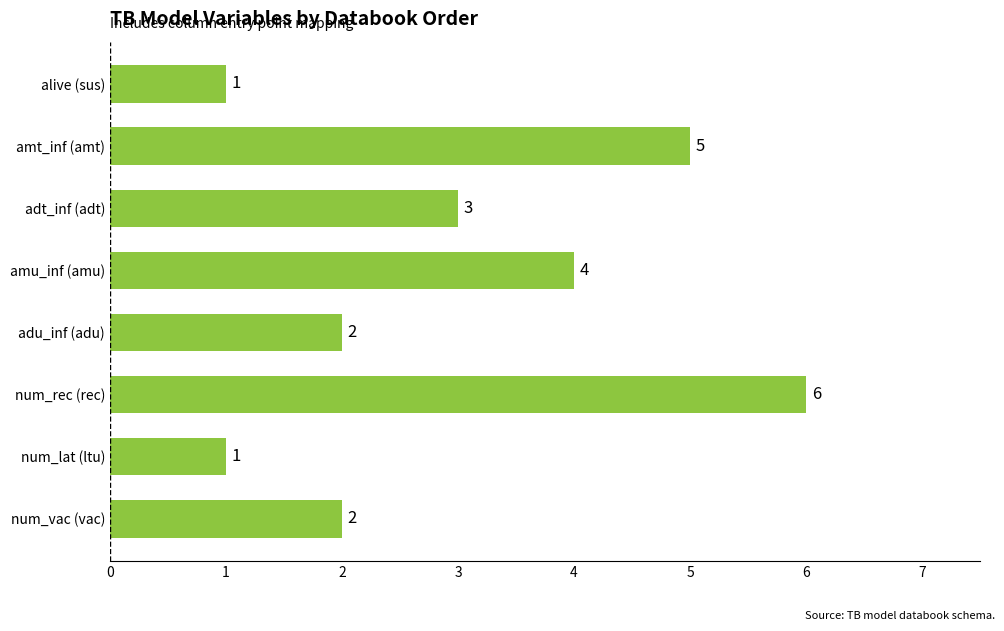

Are the bars horizontal?

Yes